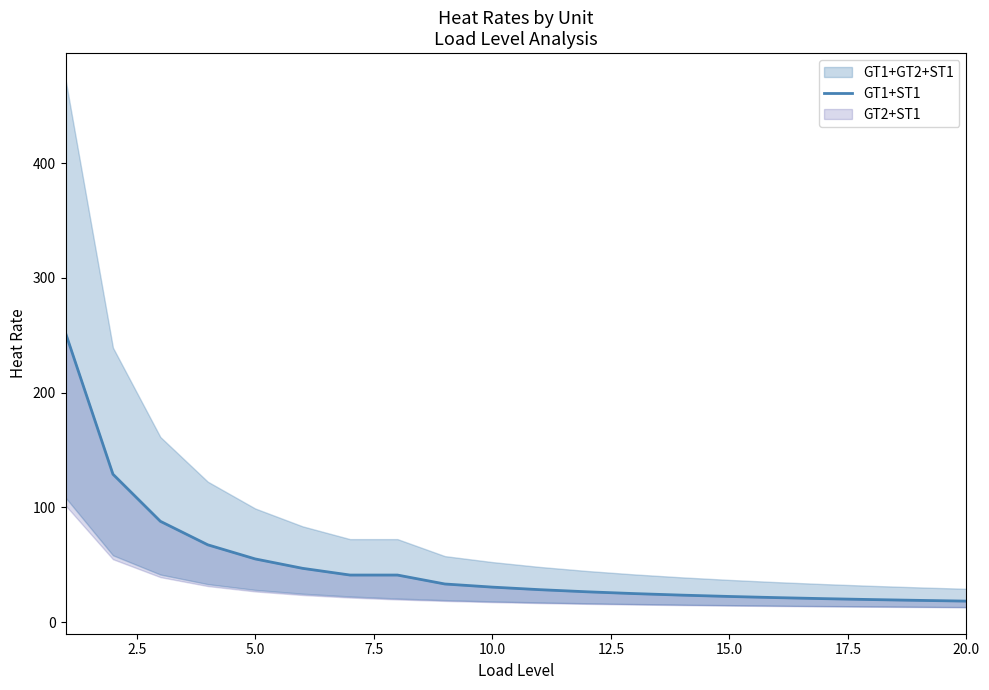

Which has a higher value, 10 or 10.0?

10.0